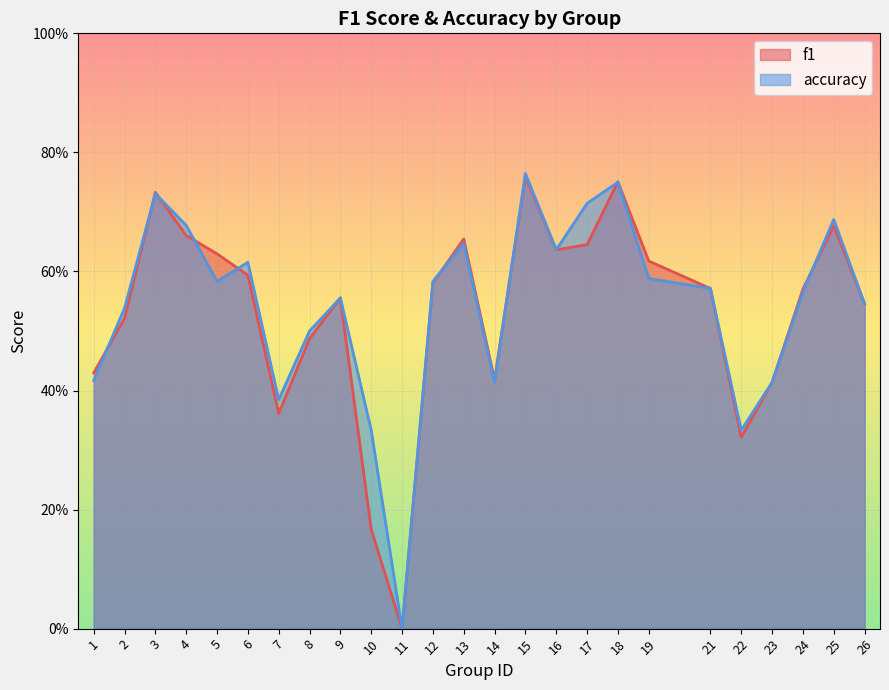

What are all the series names shown in the legend?

f1, accuracy